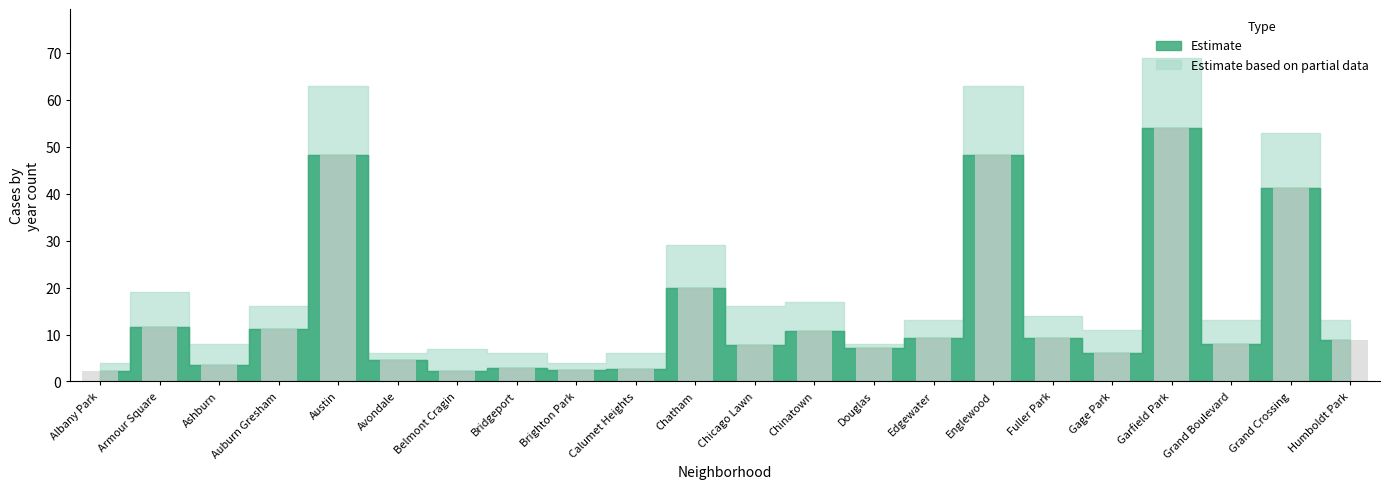

Does the chart contain any negative values?

No